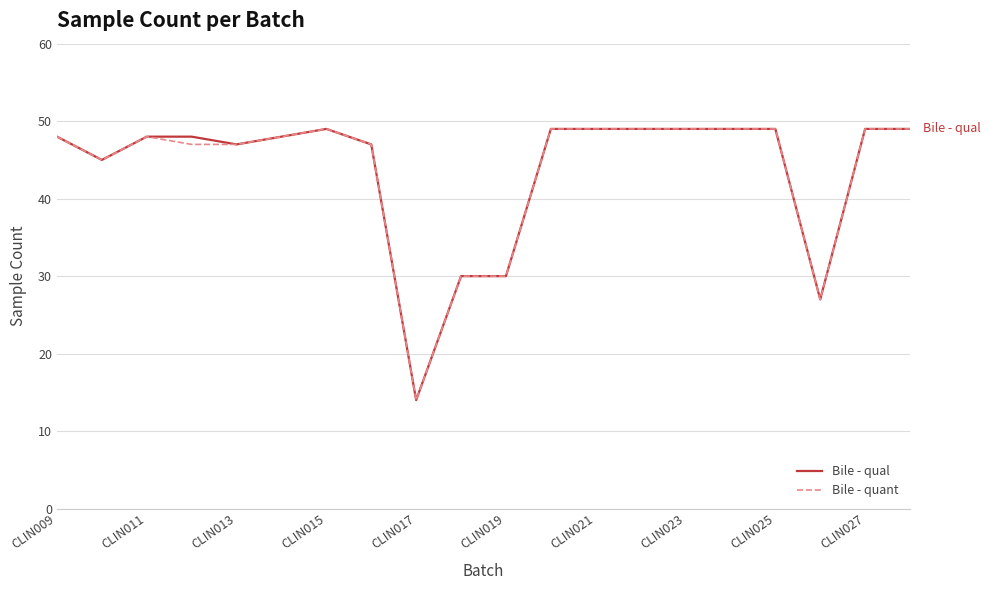

What is the maximum value shown in the chart?

49